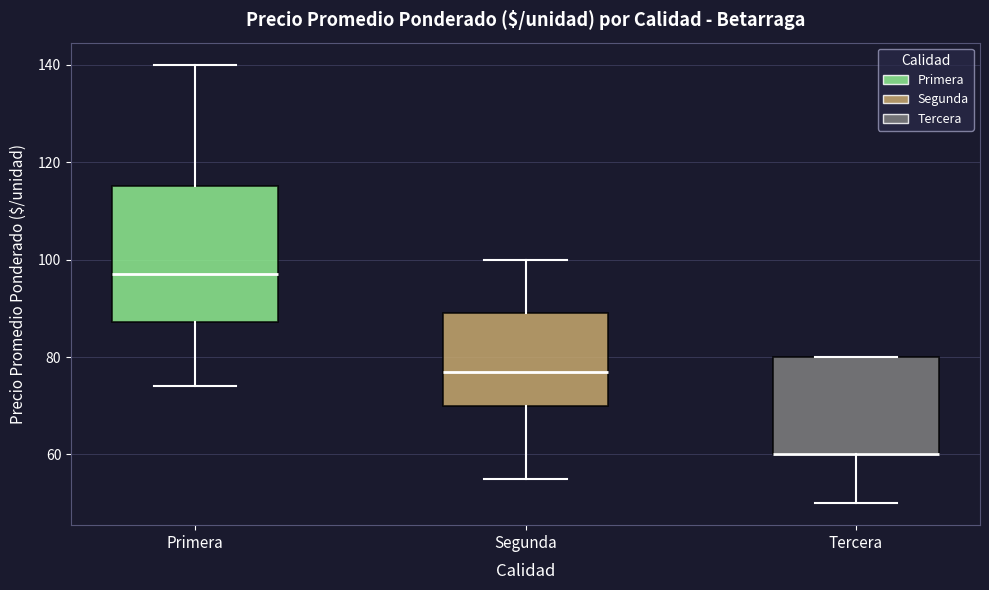

Comparing the boxes themselves (not the whiskers), which one is the tallest?

Primera